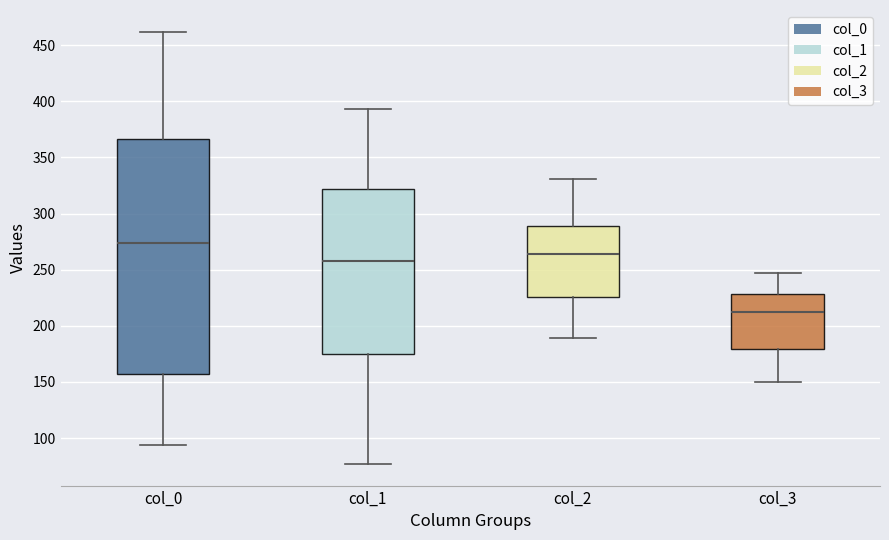

Which box has the highest median line?

col_0